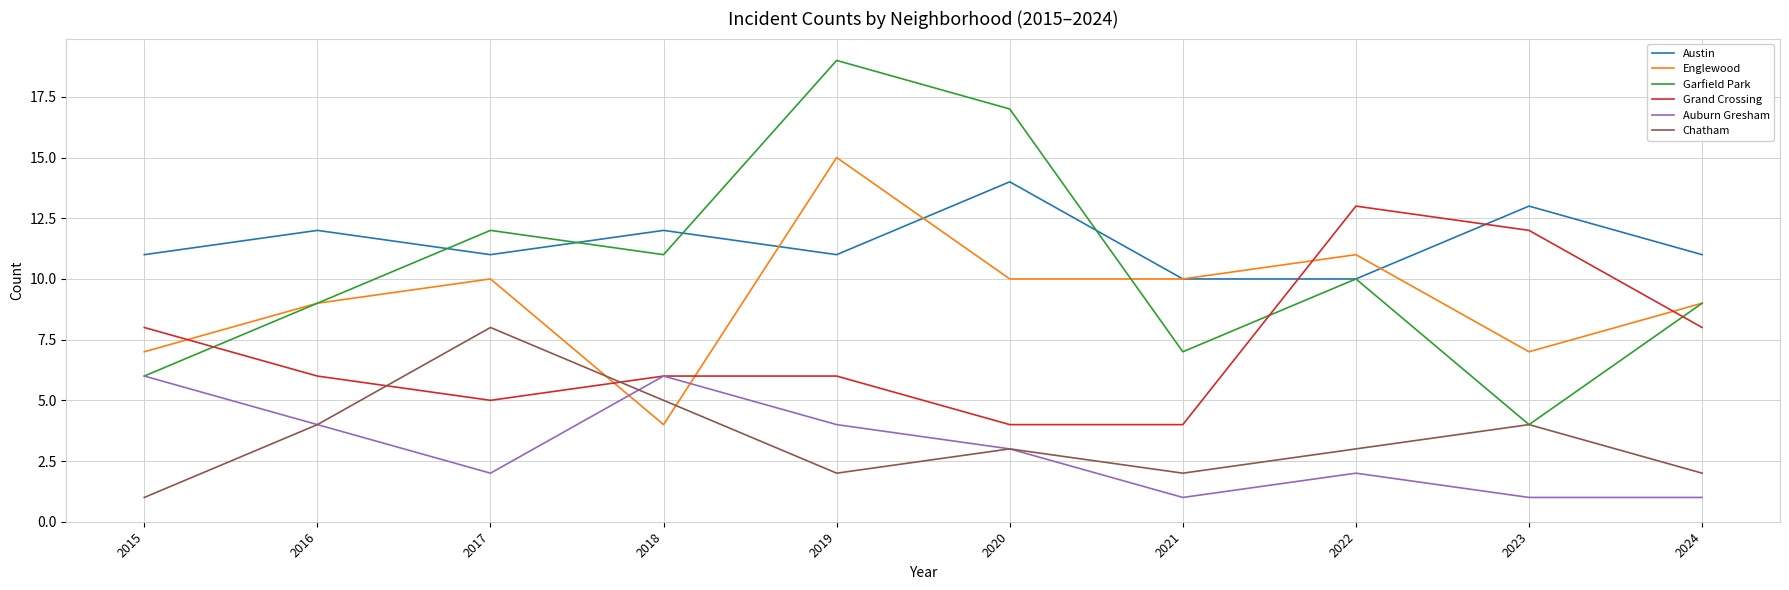

At which category does Garfield Park reach its first local peak?

2017